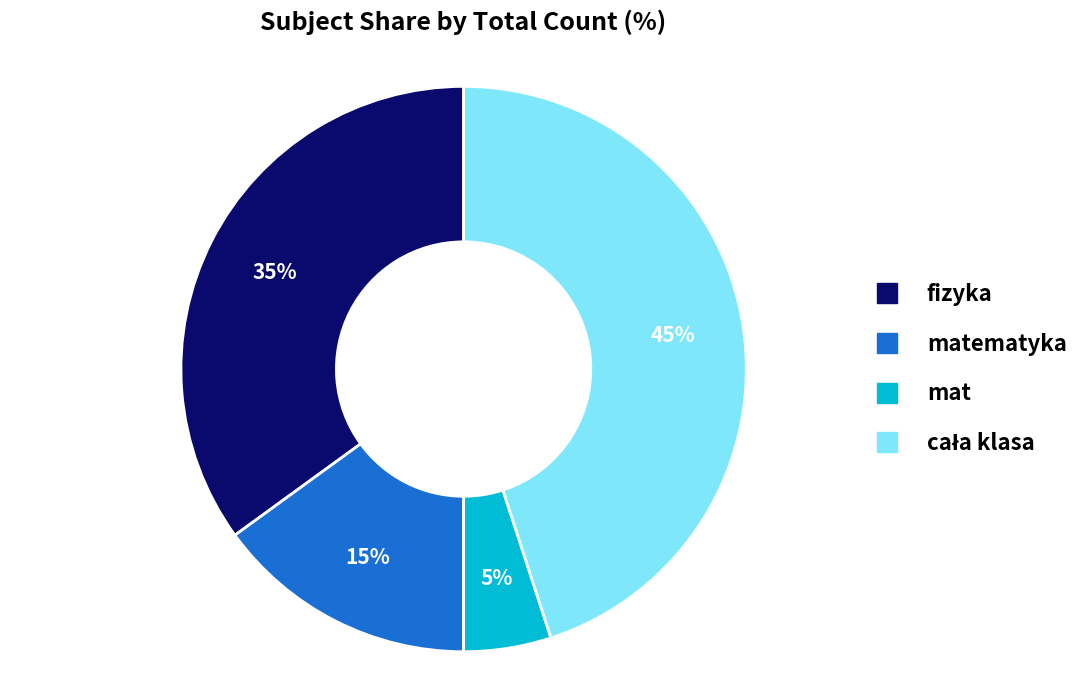

How many slices are in this pie chart?

4